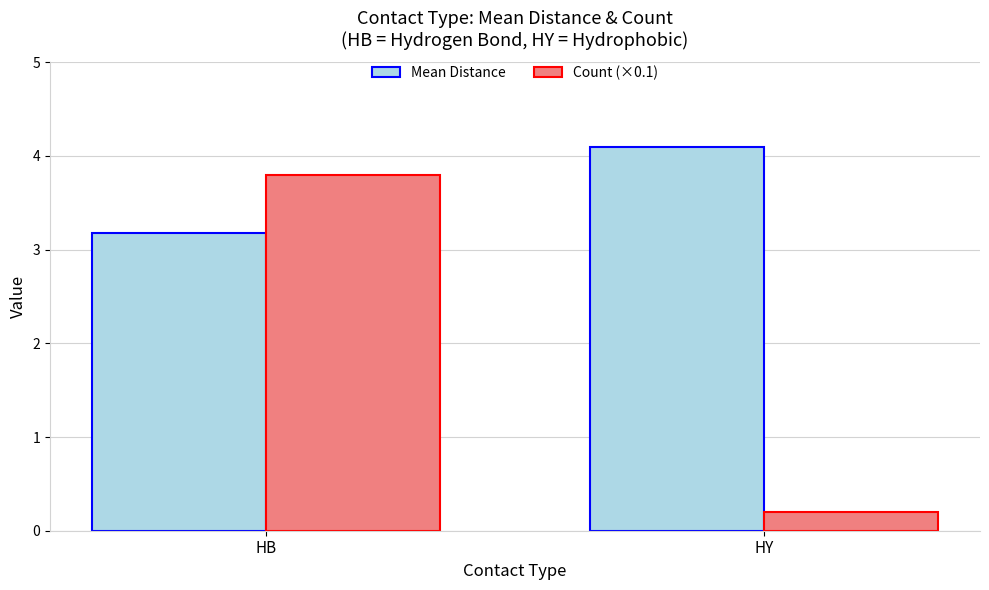

What is the sum of the Count (×0.1) values at HY and HB?

4.0